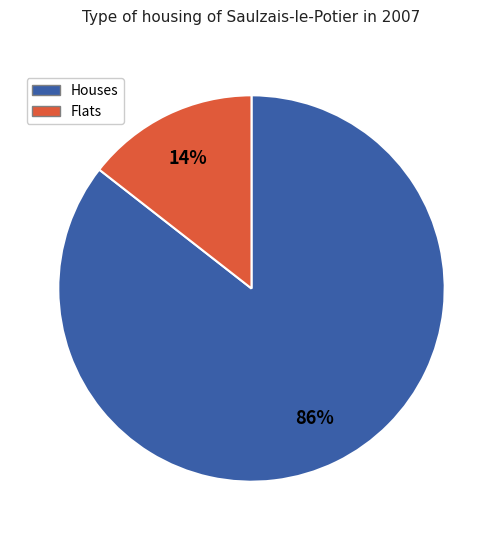

Does any single category account for the majority?

Yes